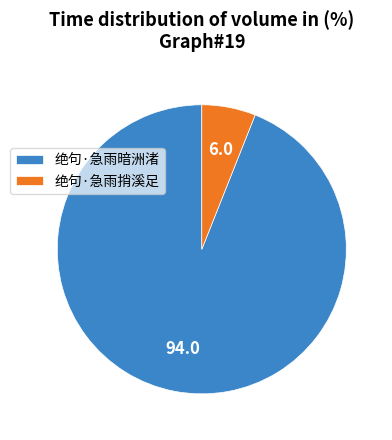

Is there any slice that represents more than half of the pie?

Yes